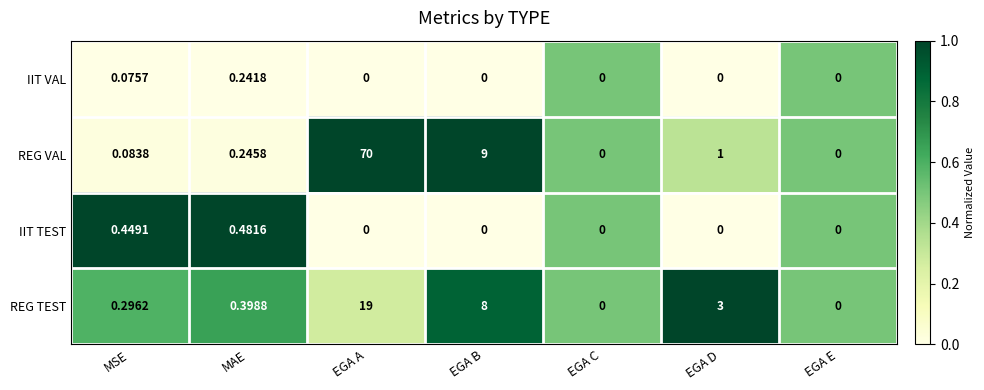

How many data points in REG TEST are above 0?

5